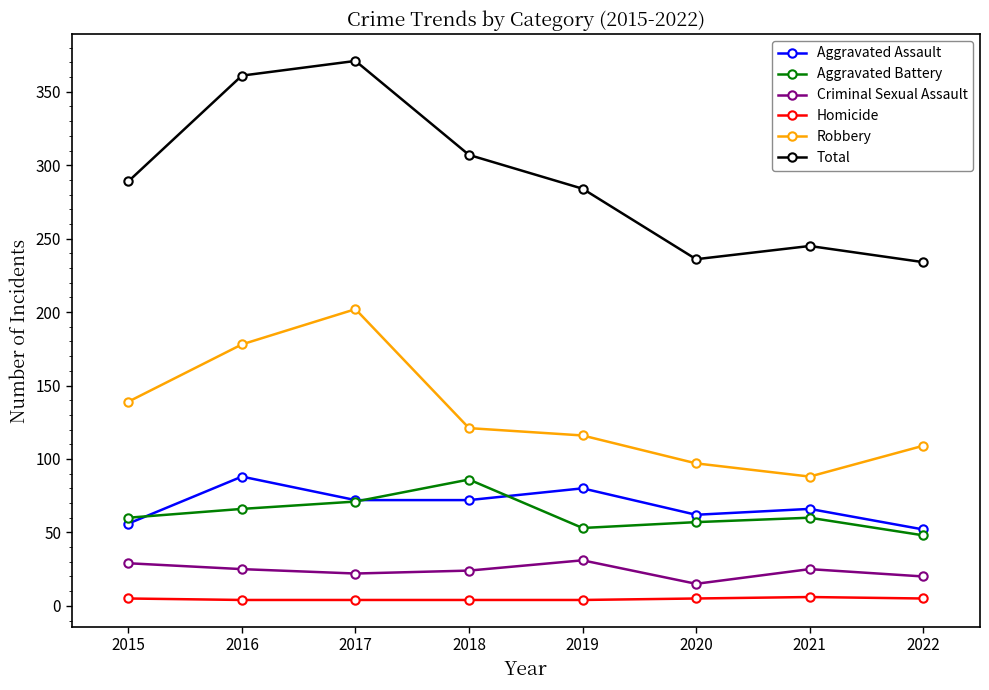

True or false: Robbery has a value of 40 at 2021.

False